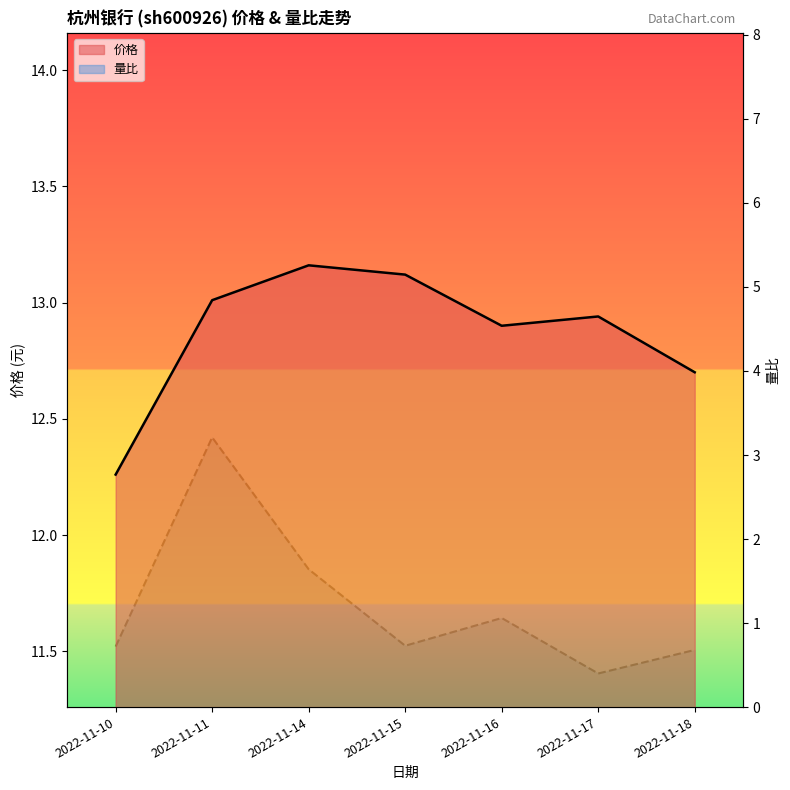

True or false: 量比 has more than 1 points higher than both neighbors.

True